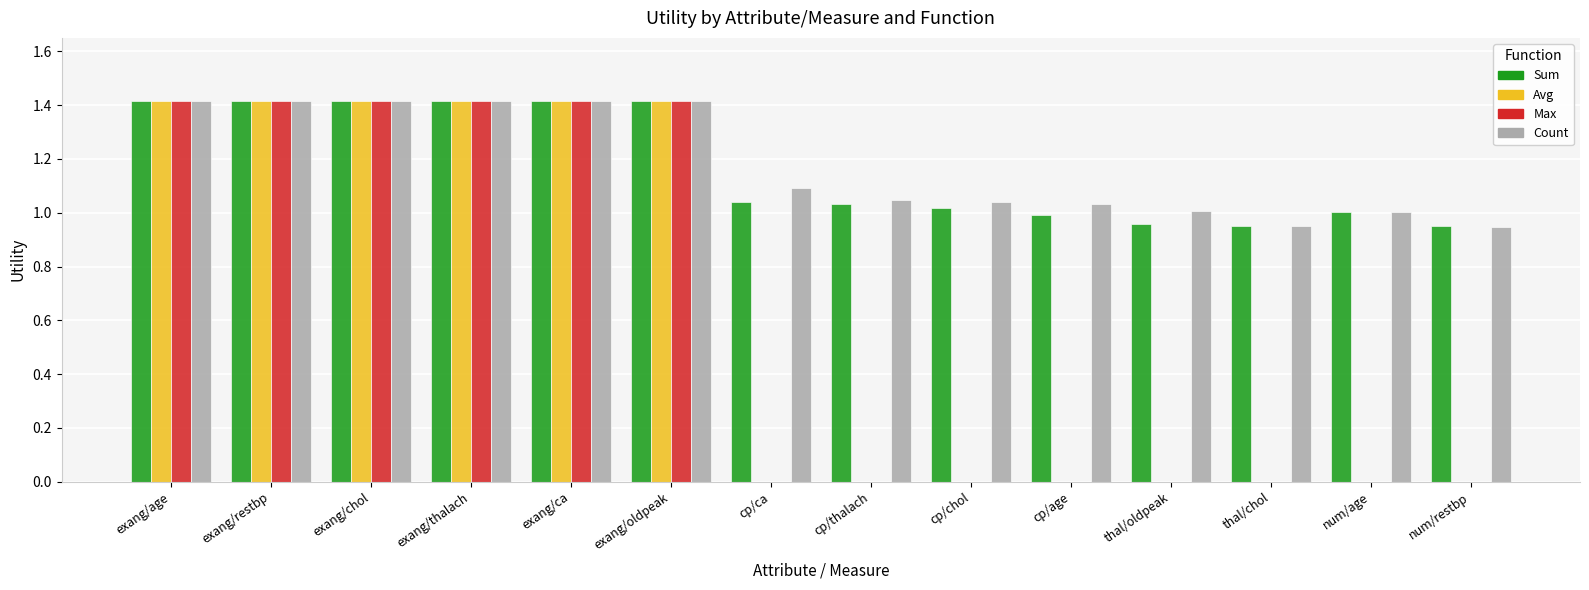

What is the greatest value displayed?

1.4